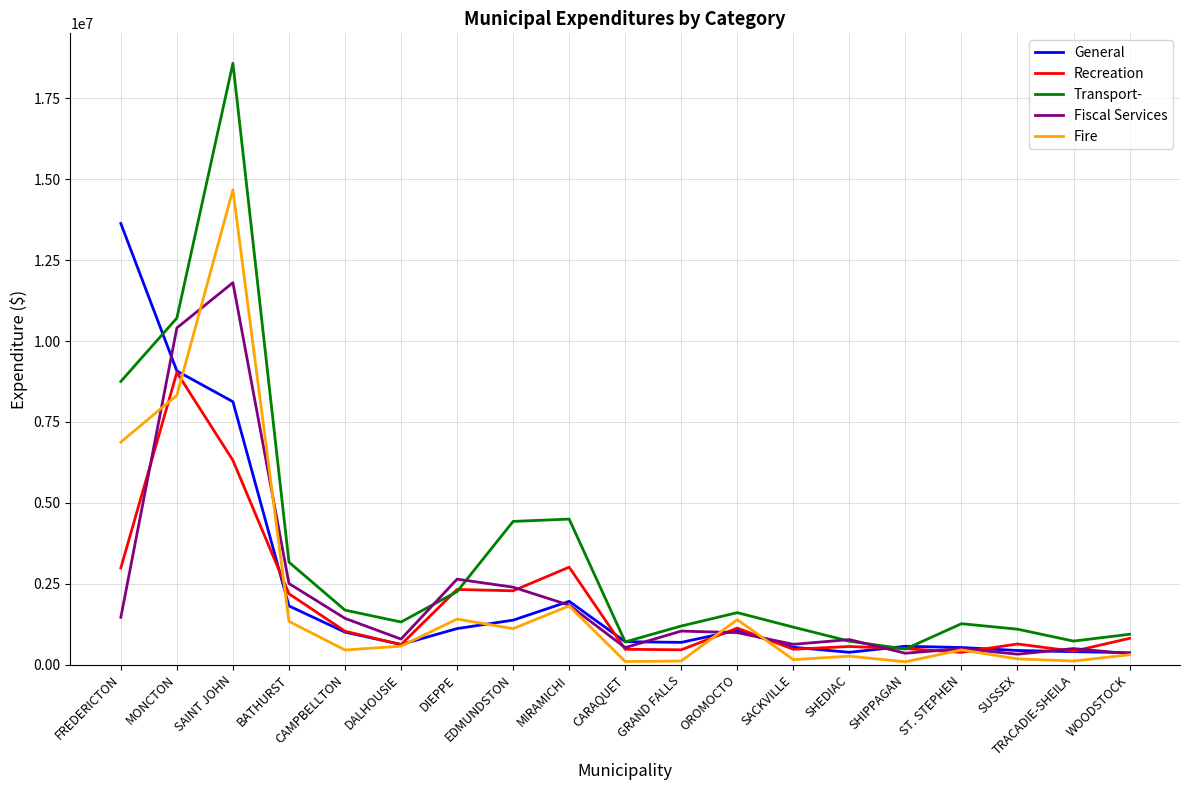

True or false: Transport- has more than 0 interior local peaks.

True